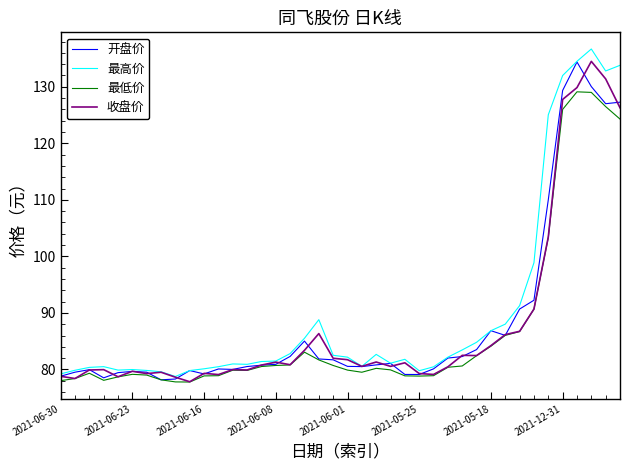

Does the chart have visible grid lines?

No